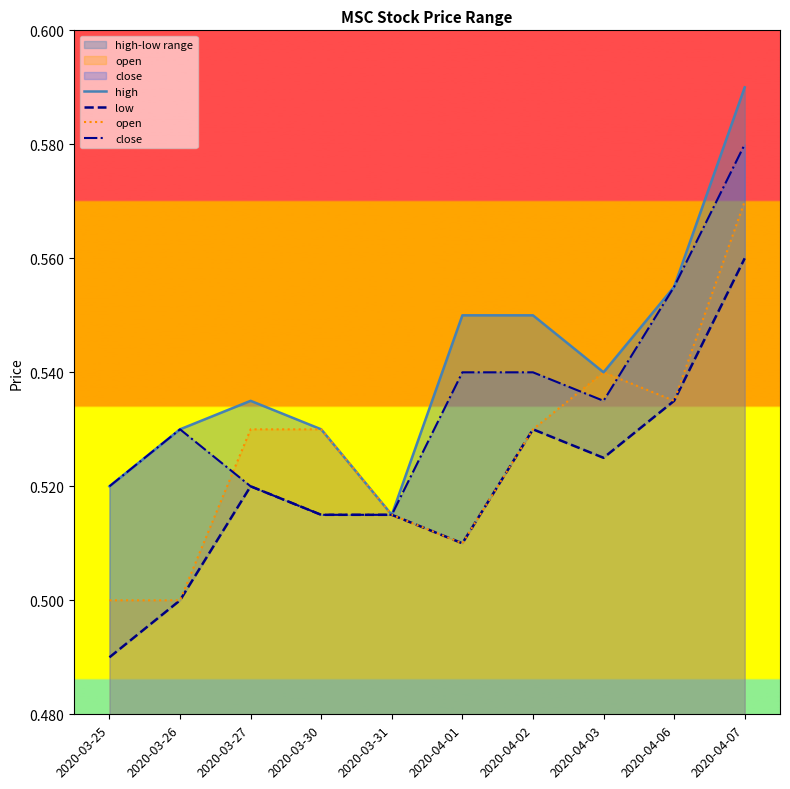

What is the total value across all series at 2020-03-25?

2.0